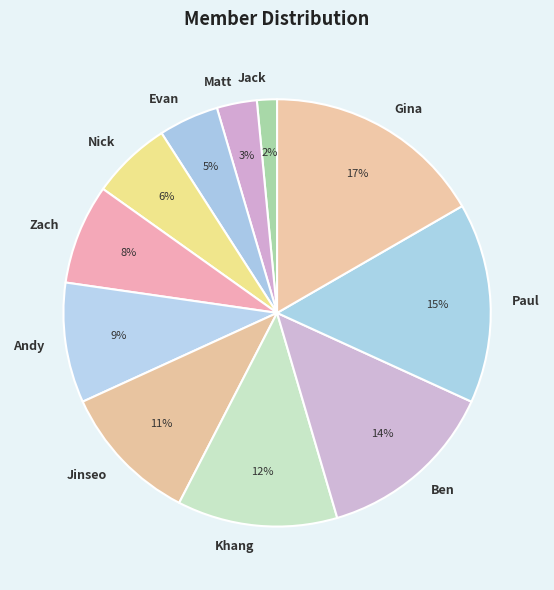

To the nearest percent, what portion does Evan represent?

5%